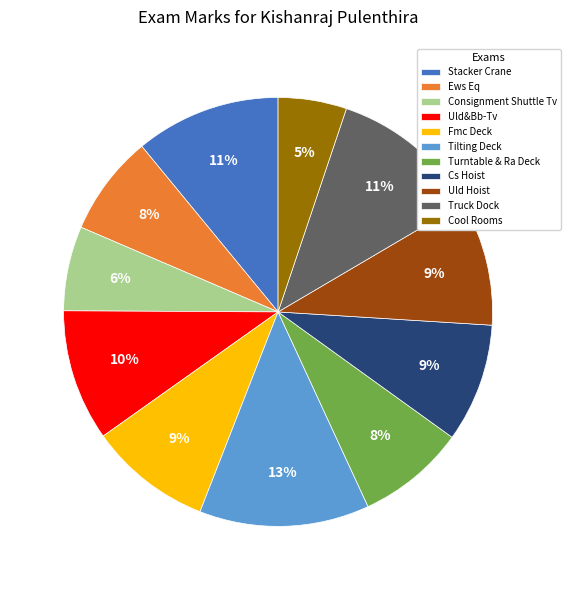

To the nearest percent, what is the difference between the Cs Hoist and Uld&Bb-Tv slice percentages?

1%